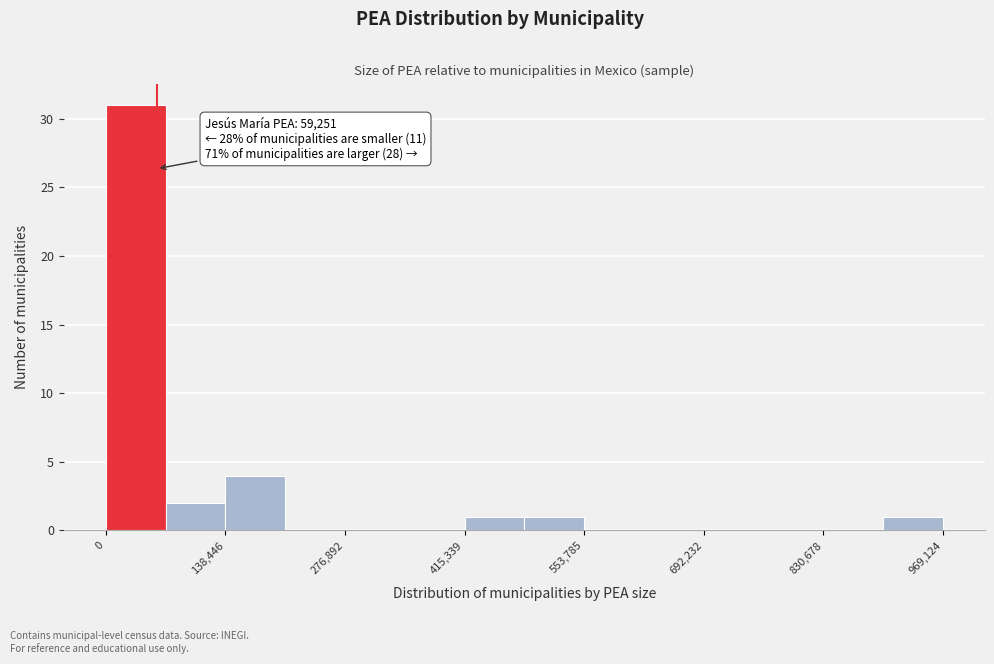

Read against the x-axis, roughly where is the centre of the tallest bar?

40000